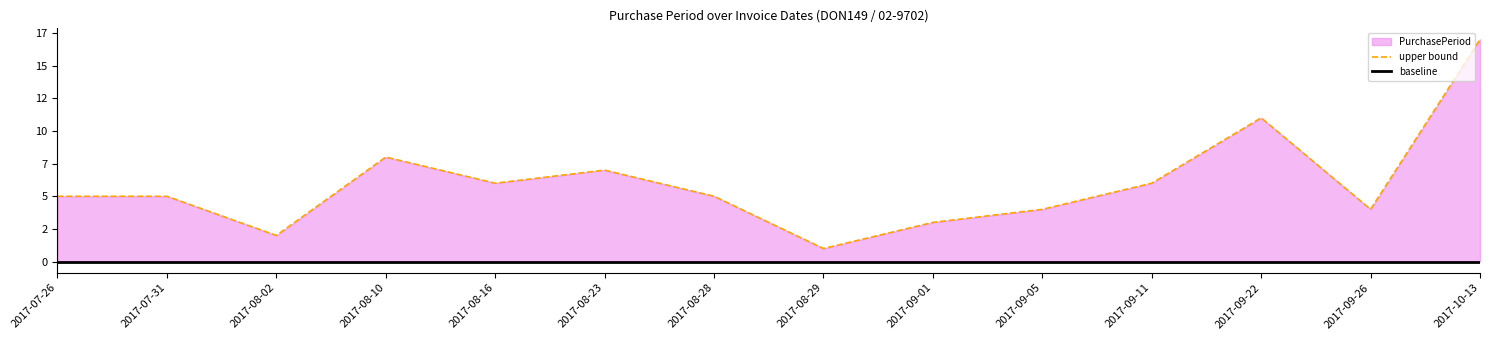

What position from the right is 2017-09-01?

6